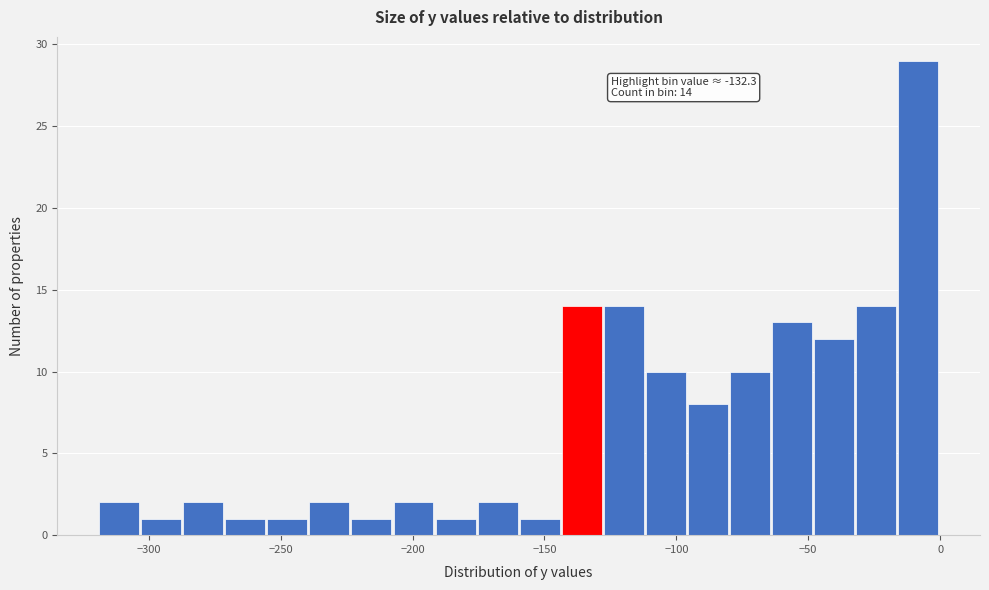

Around what value on the x-axis is the tallest bar? Give the approximate position of its centre, as read against the axis.

-10